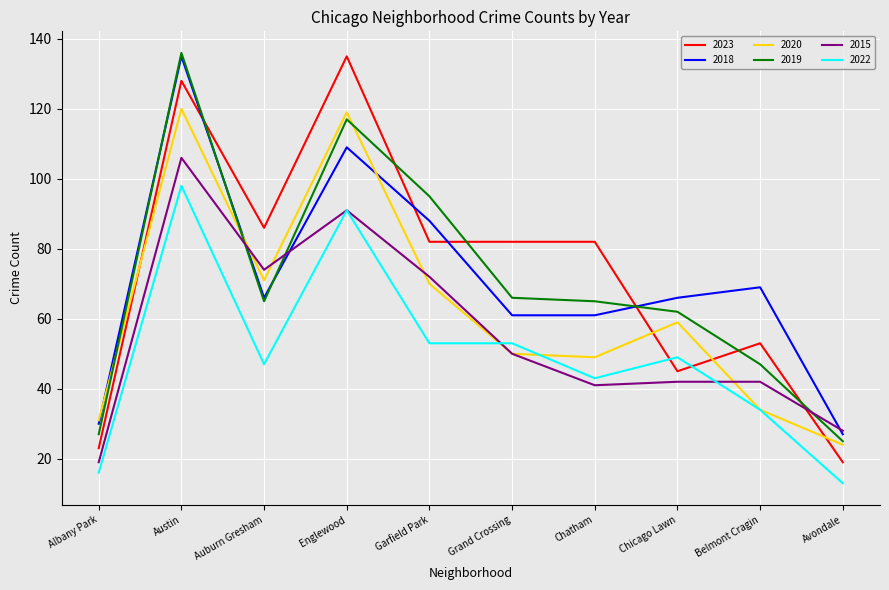

True or false: 2015 and 2020 cross at least once.

True